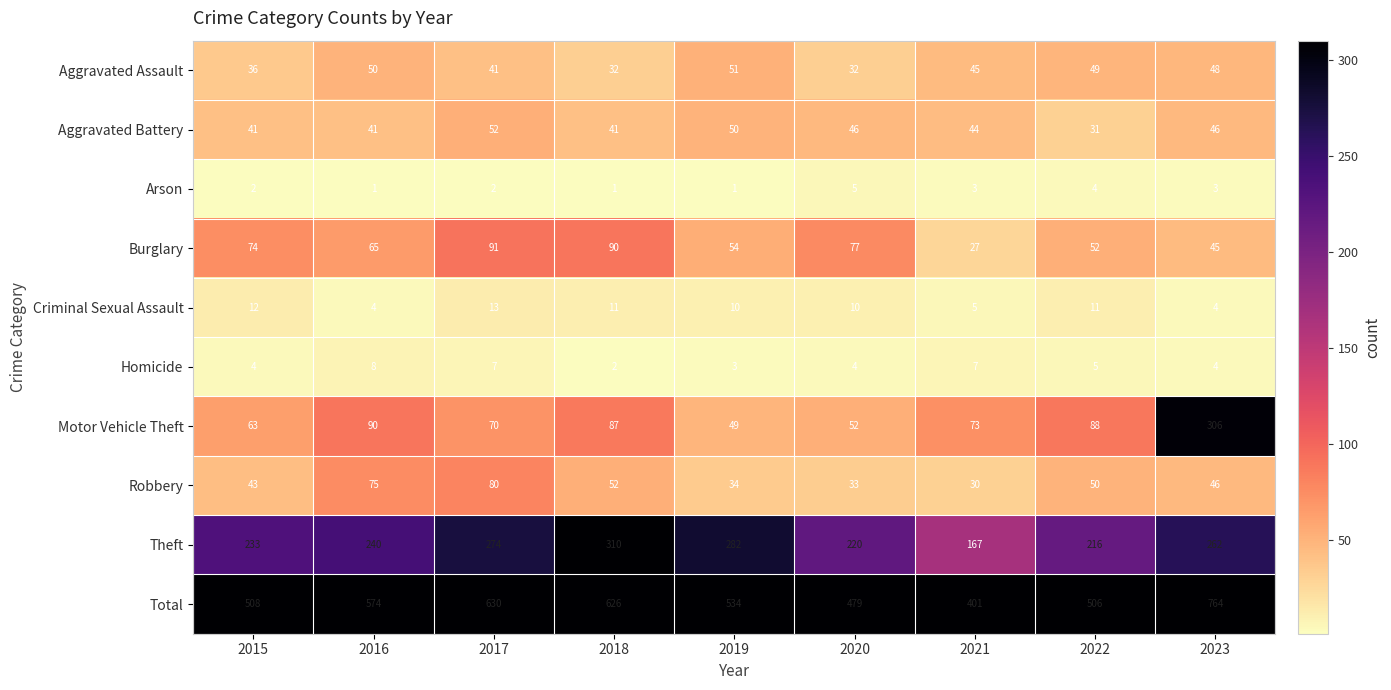

What is the difference between the maximum and second lowest values in the Theft series?

94